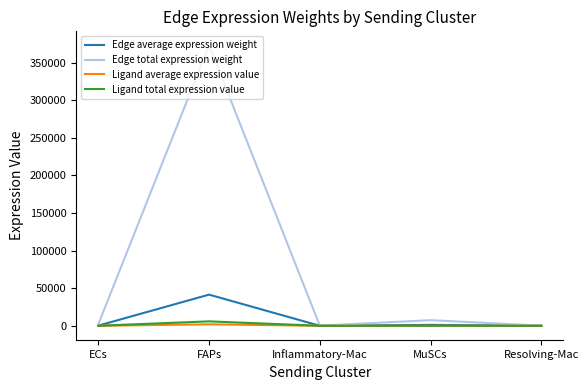

What is the difference between the maximum and minimum values in the Ligand total expression value series?

5891.6